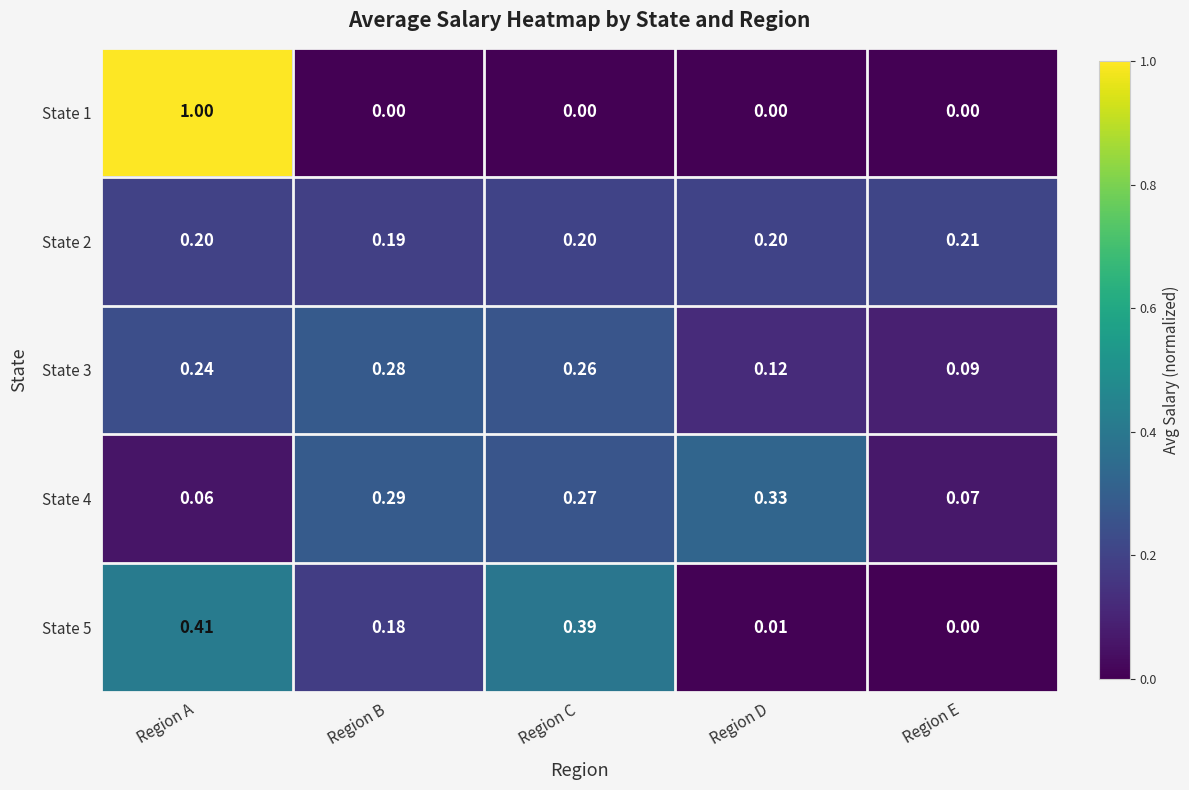

At which label does State 4 reach its peak?

Region D